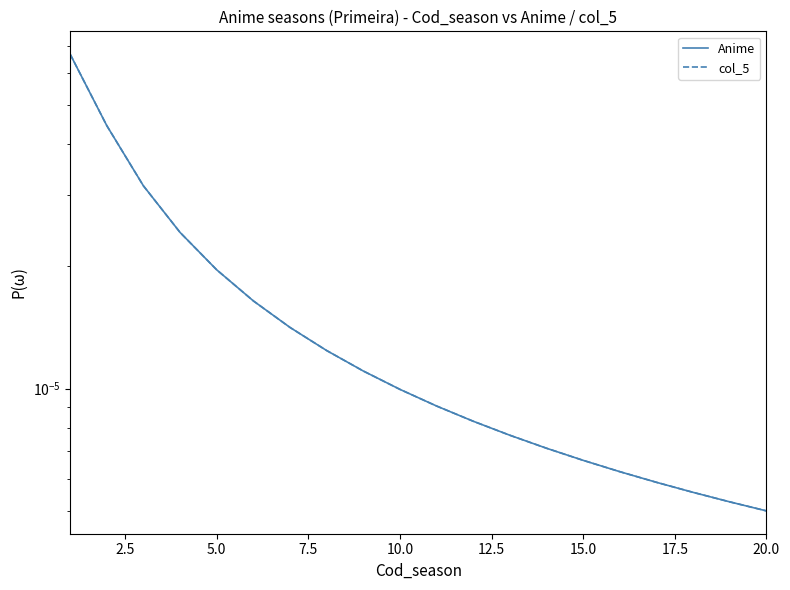

Is the value of col_5 at 15.0 greater than the value of Anime at 14?

Yes